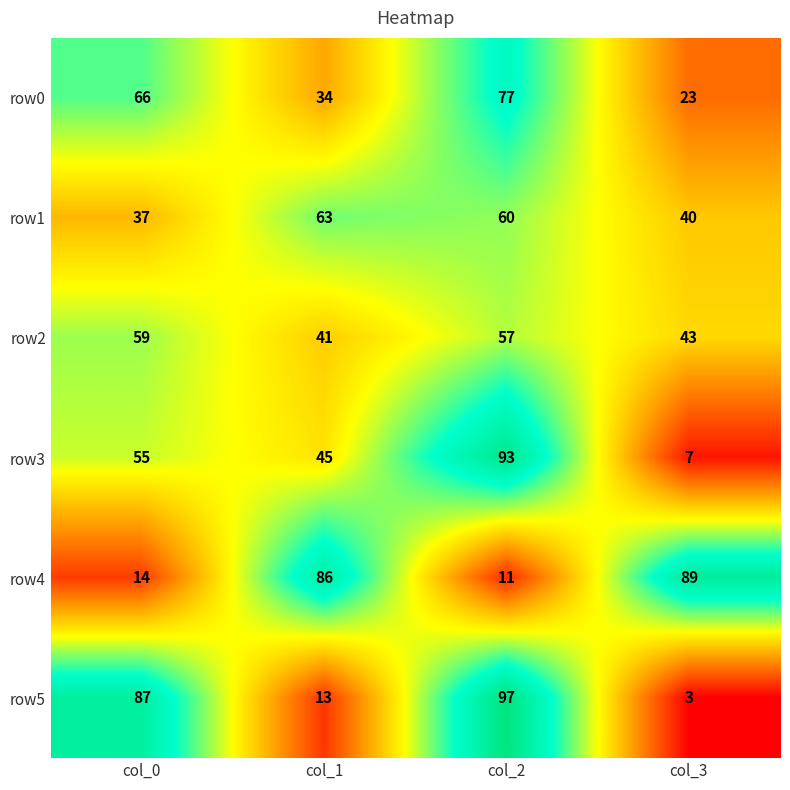

Rank the series at col_2 from highest to lowest value.

row5, row3, row0, row1, row2, row4